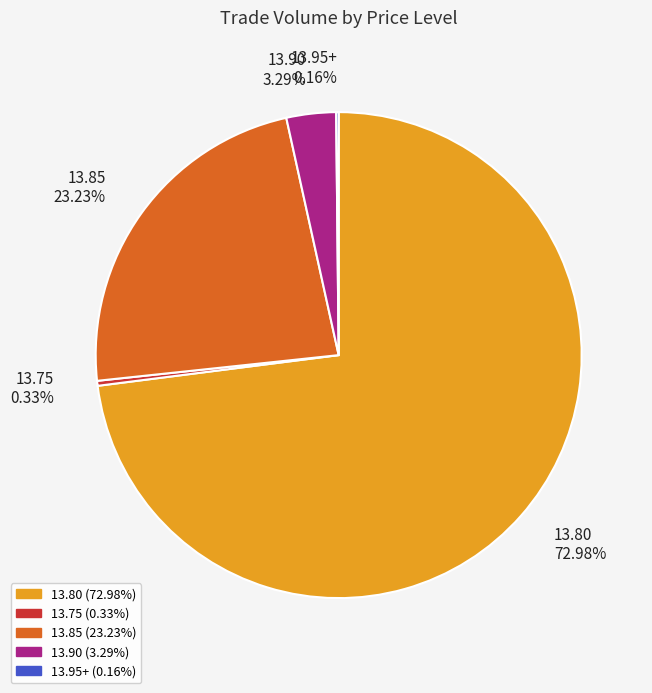

Which category has the biggest portion of the pie?

13.80 72.98%